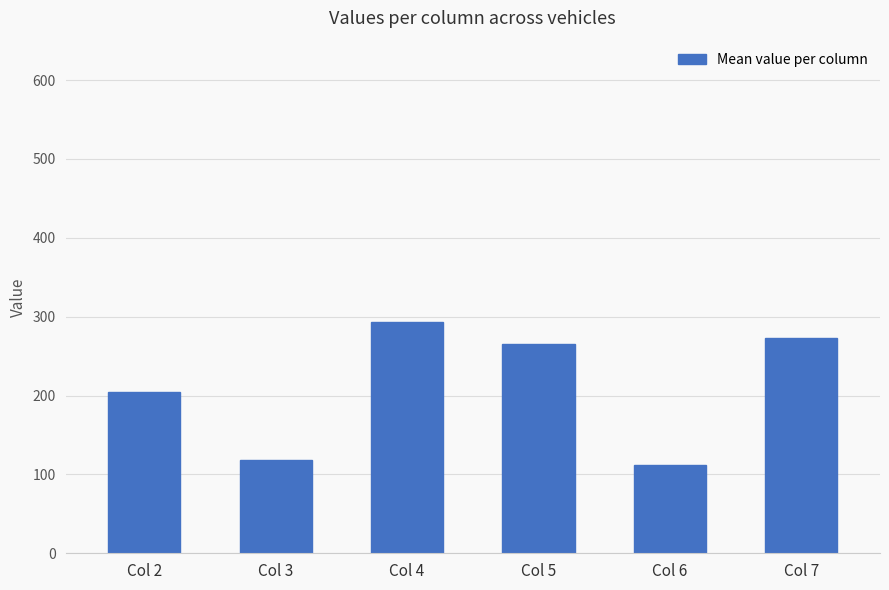

How many values exceed 265?

3